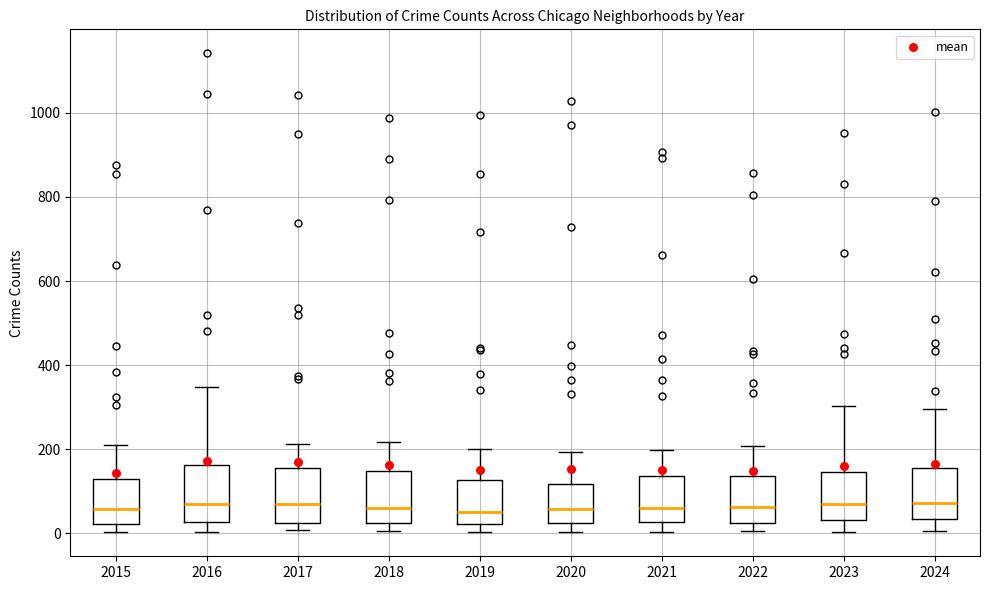

Where does the median line of the box at x = 2024 sit on the y-axis? The values are not printed on the chart, so give them approximately, as read against the axis.

80